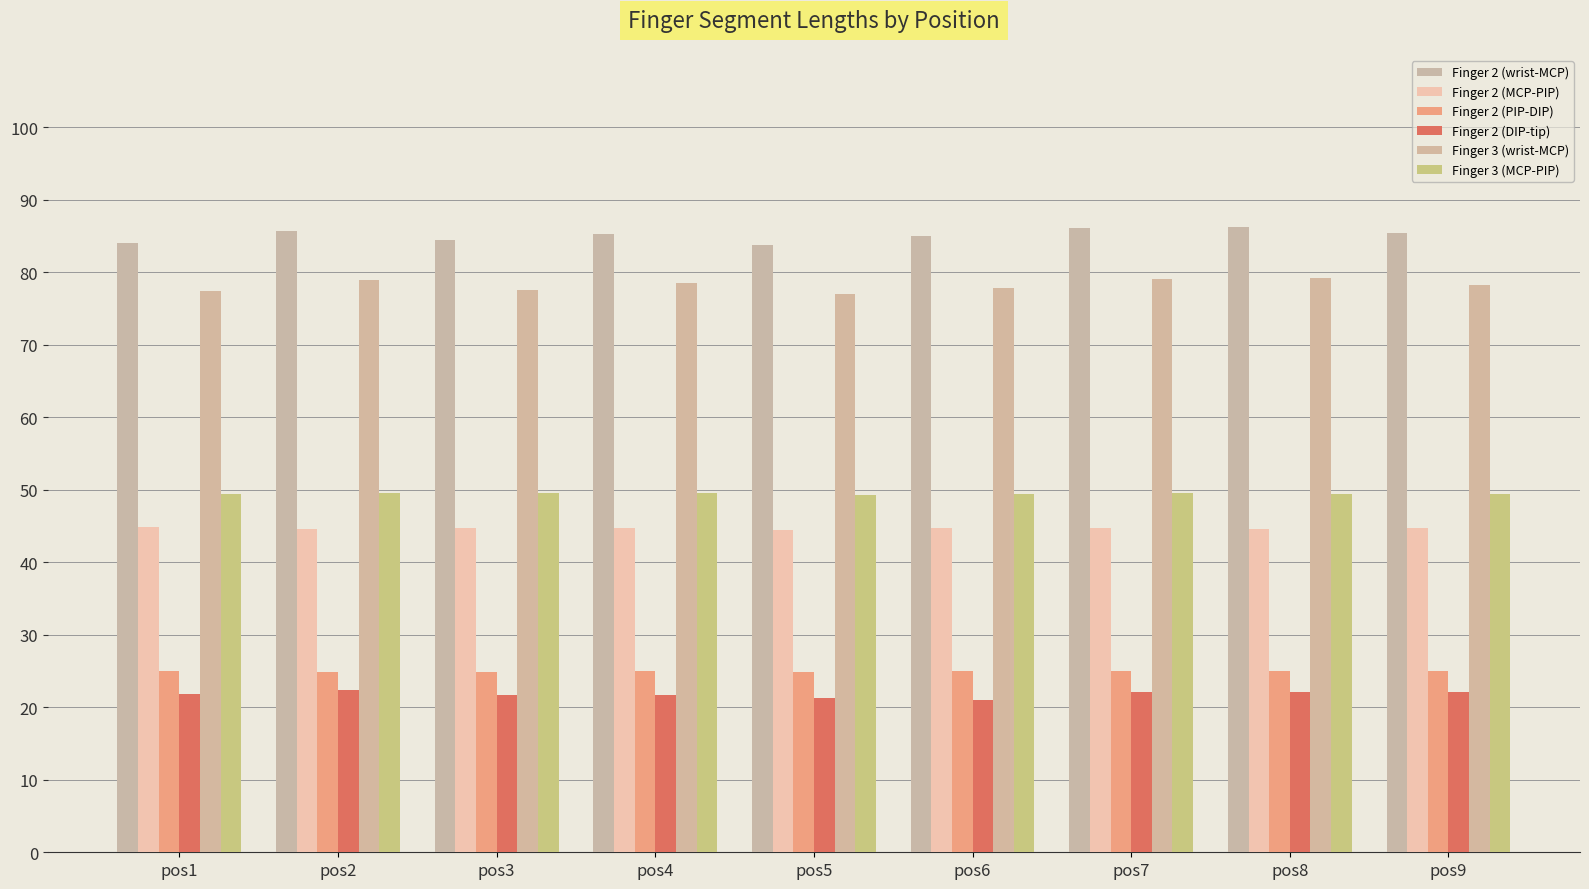

How many Finger 2 (PIP-DIP) values are between 24 and 25?

9